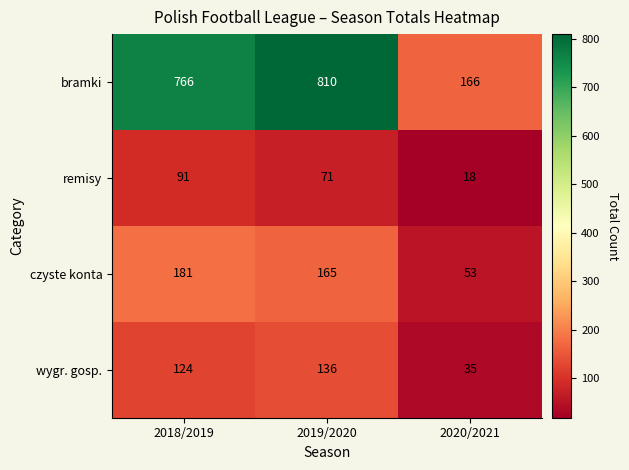

What is the difference between the bramki values at 2019/2020 and 2020/2021?

644